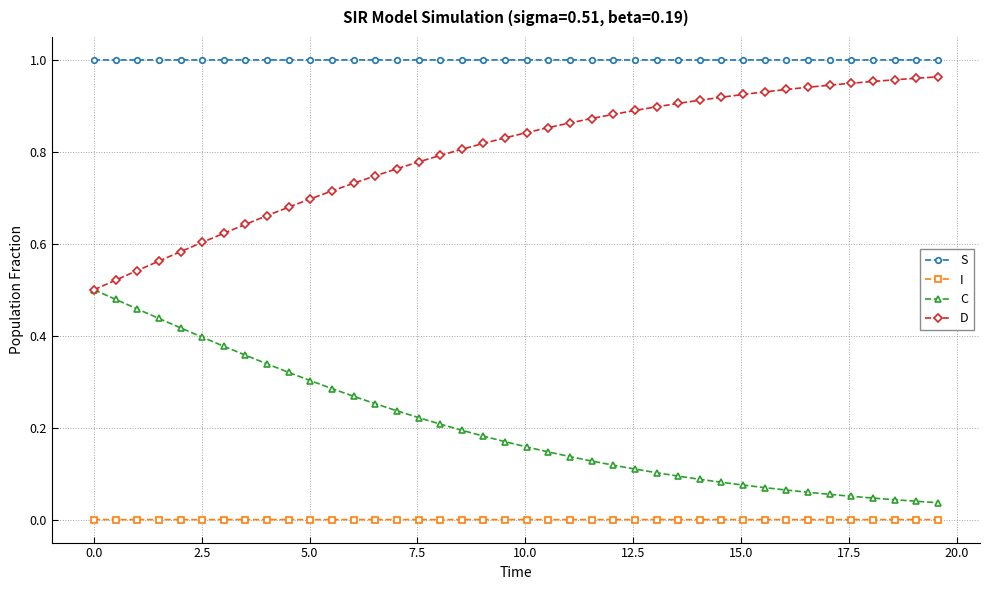

Which series has the largest total across all categories?

S